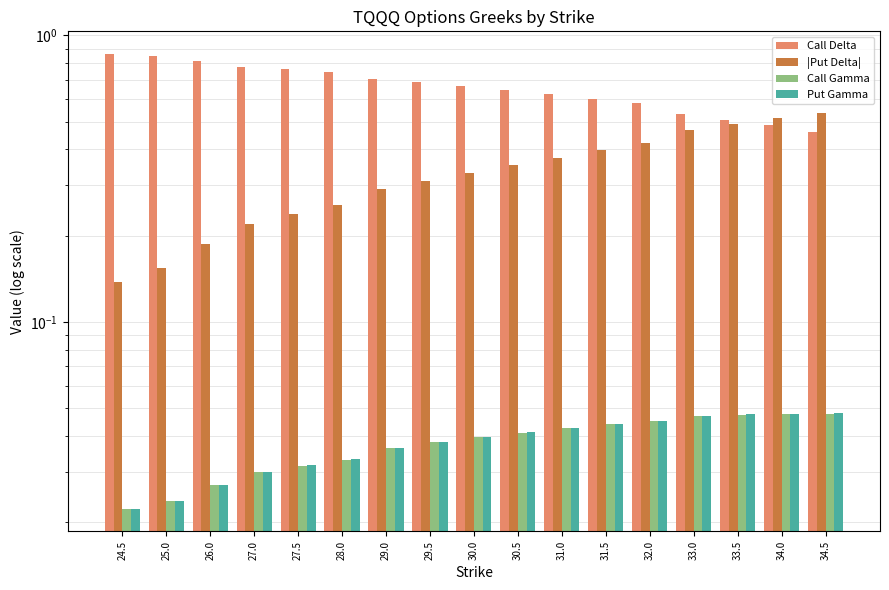

What is the spread (max minus min) of values at 34.0?

0.5